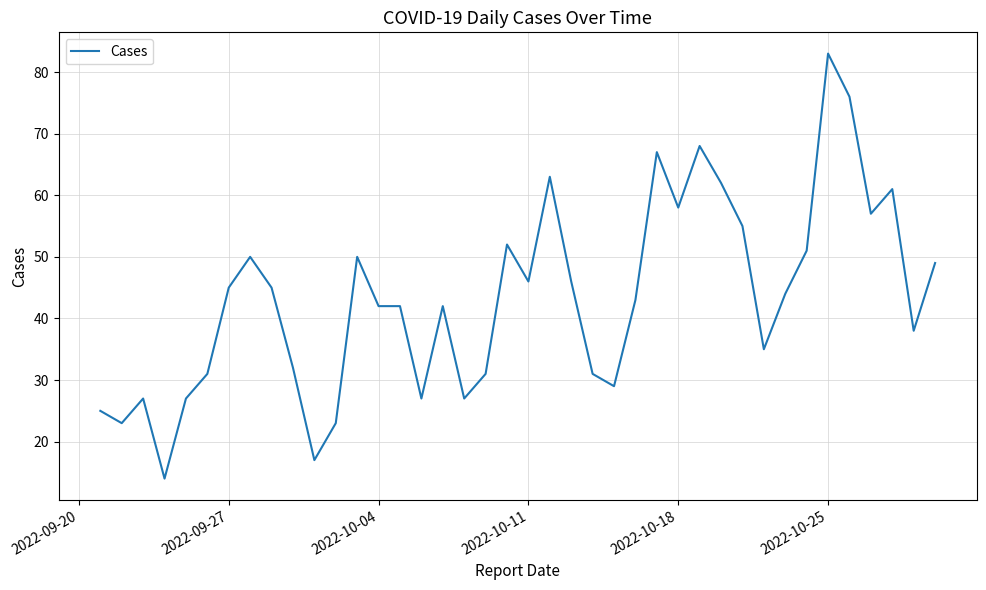

What is the smallest value displayed?

14